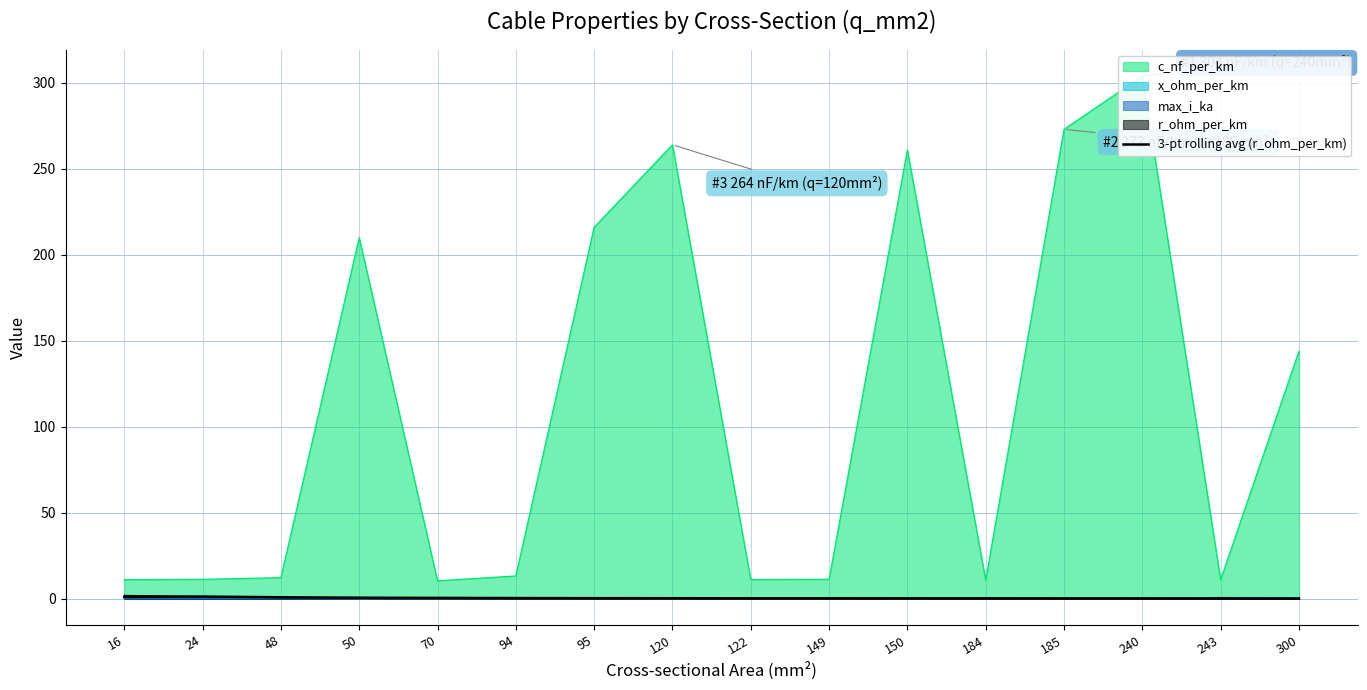

The value at 48 is 0.8. True or false?

True